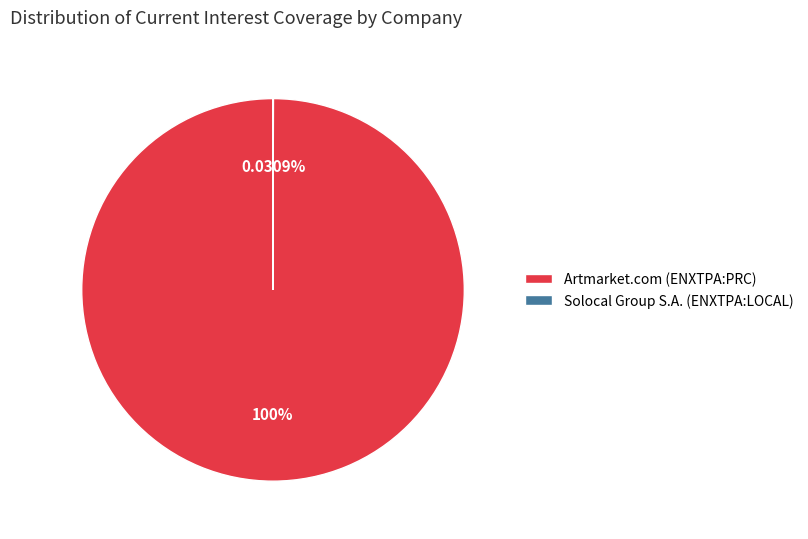

Which category has the biggest portion of the pie?

Artmarket.com (ENXTPA:PRC)